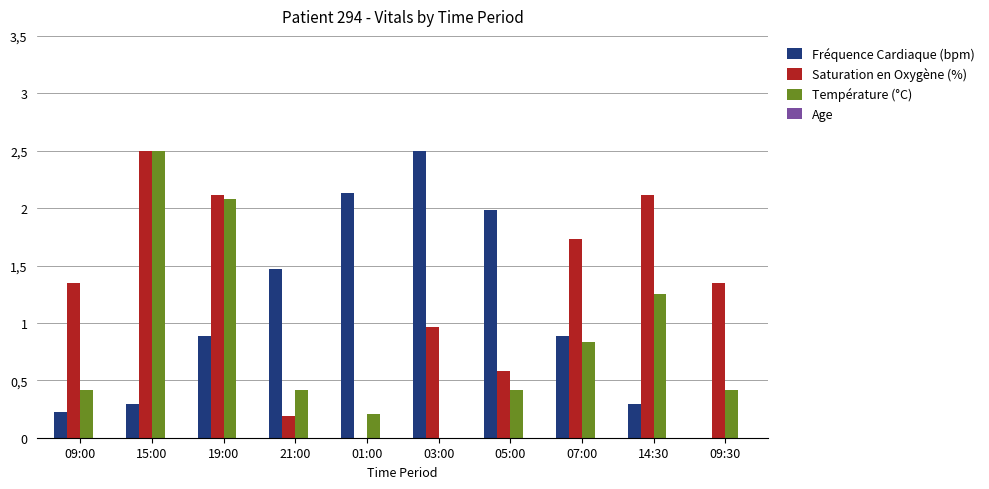

What is the label of the 7th bar from the left?

05:00